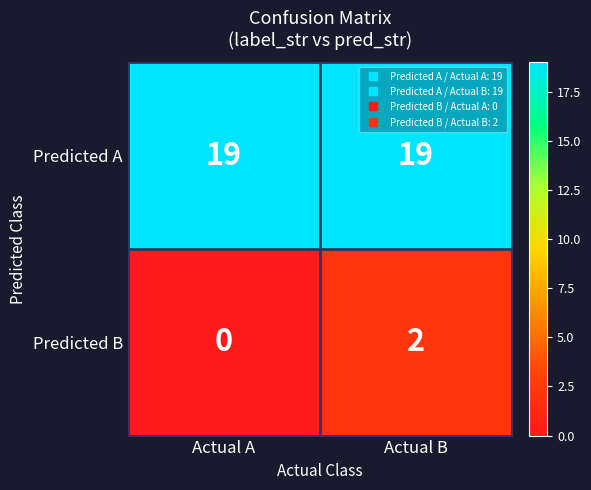

Which series has the widest spread of values?

Predicted B